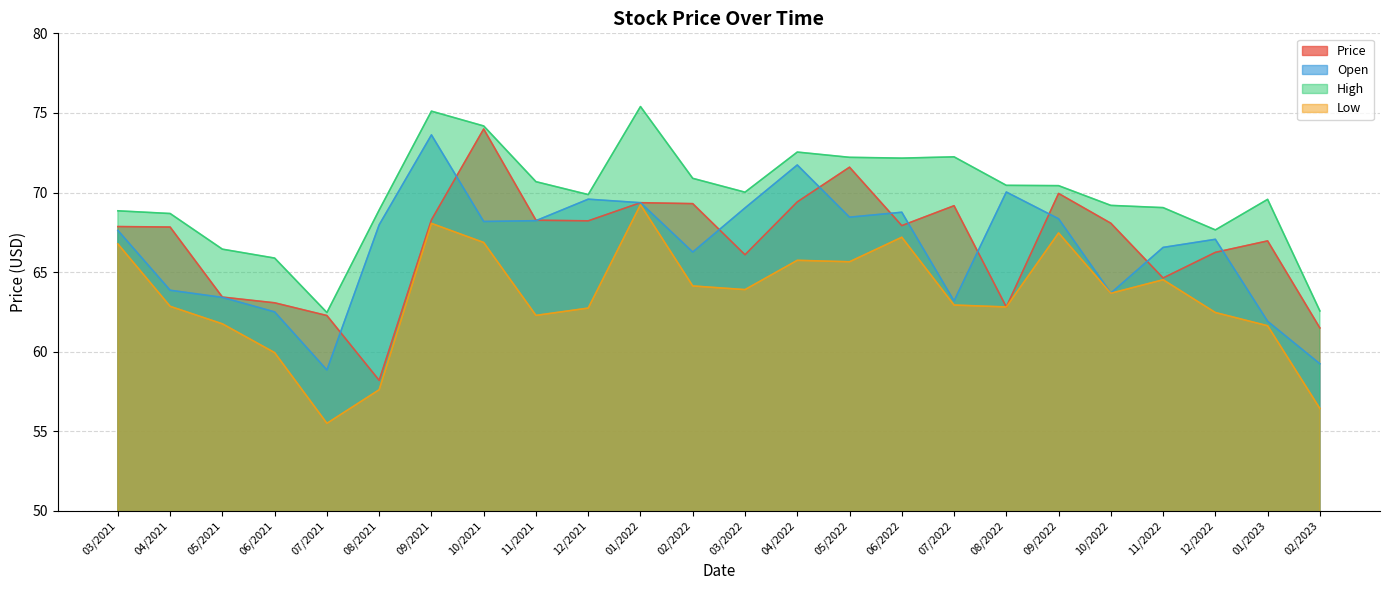

What is the sum of the High values at 04/2021 and 10/2022?

137.9